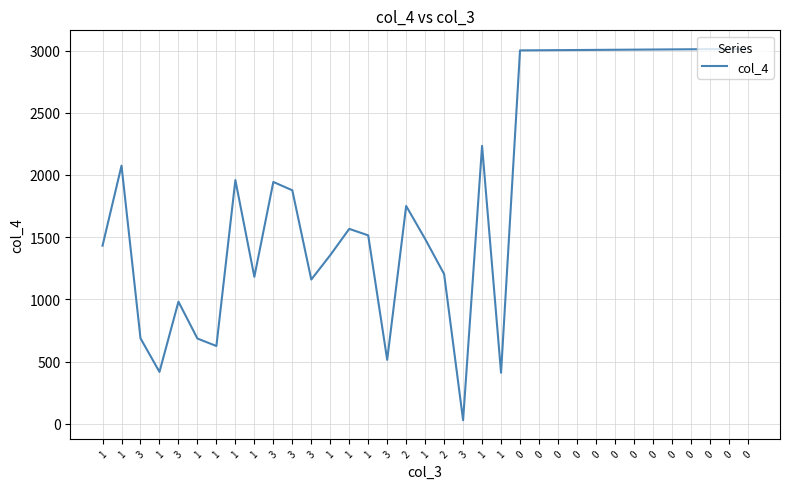

Between 1 and 3, which is larger?

3